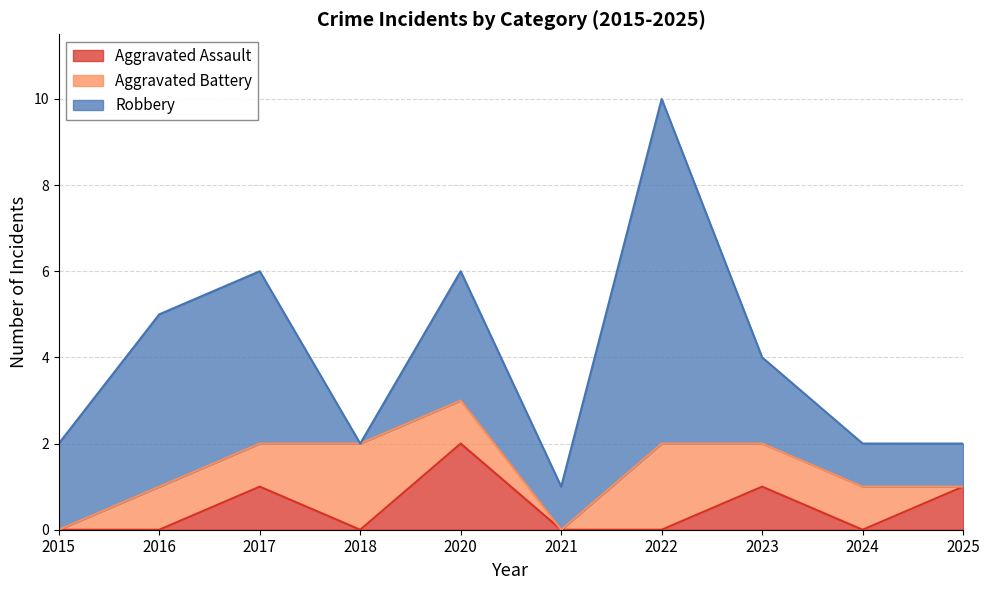

True or false: Robbery and Aggravated Assault cross at least once.

False